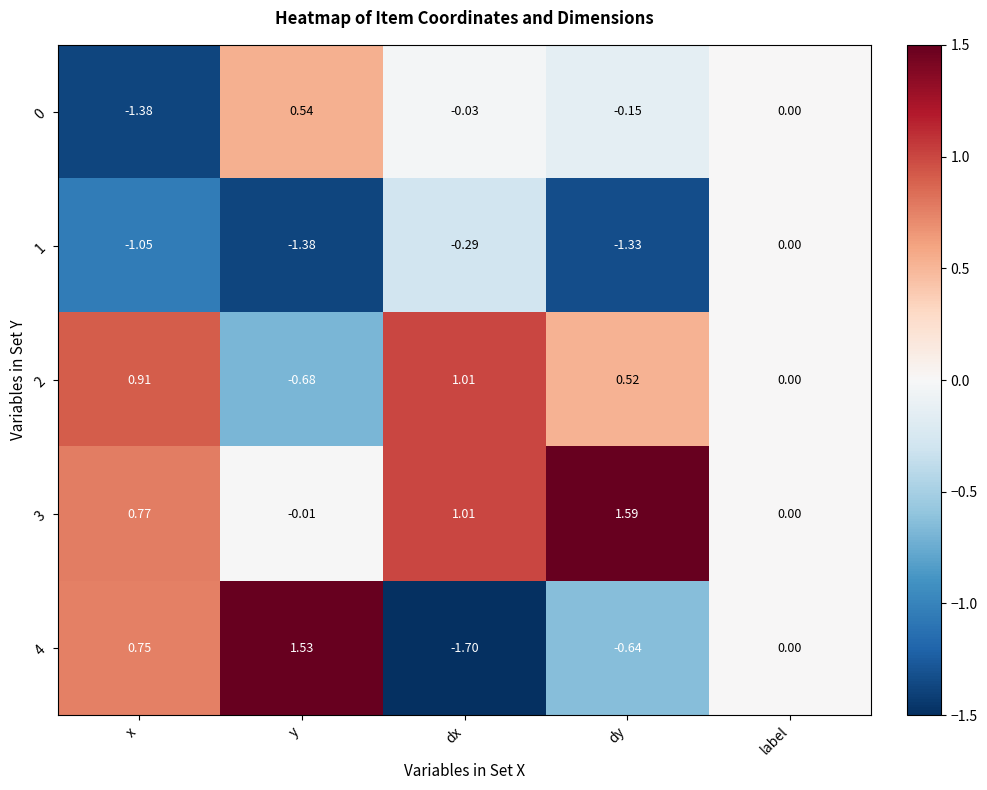

Which category has the highest value in the 0 series?

y